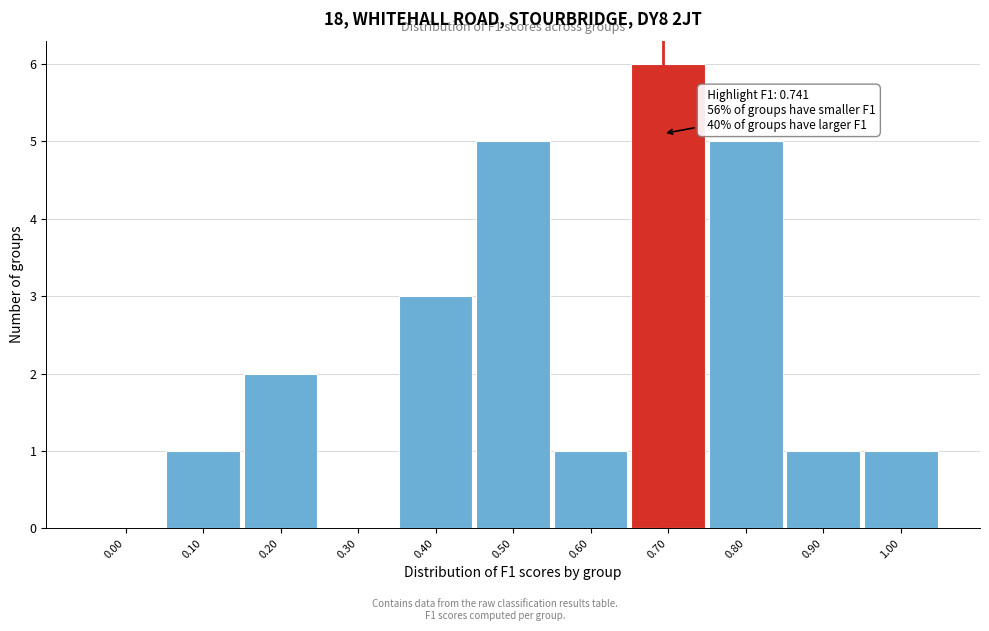

Reading left to right, what are all the values shown in this chart?

0.00=0	0.10=1	0.20=2	0.30=0	0.40=3	0.50=5	0.60=1	0.70=6	0.80=5	0.90=1	1.00=1